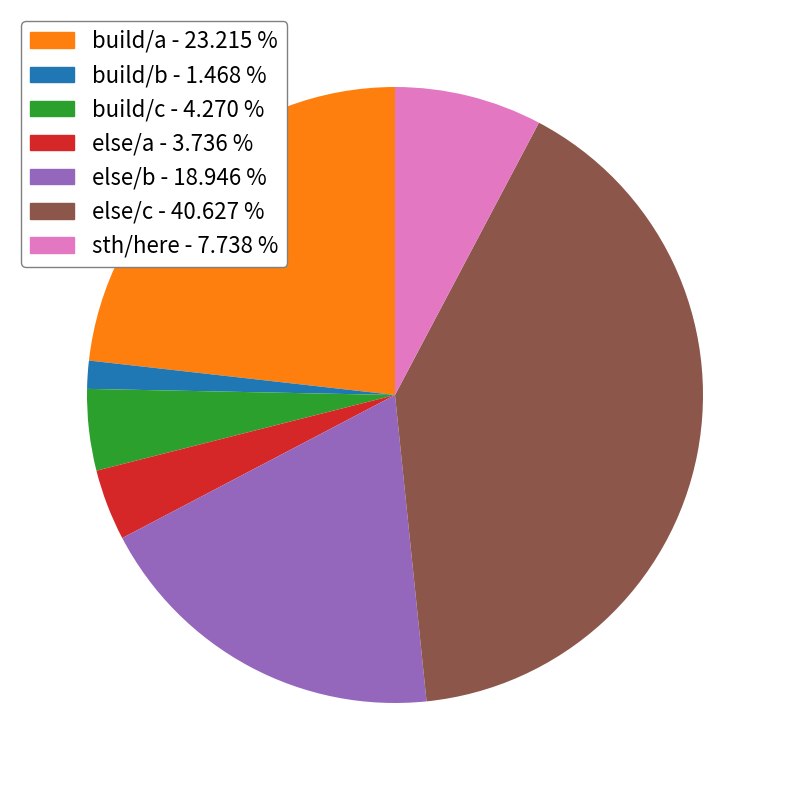

What is the largest slice in the pie chart?

else/c